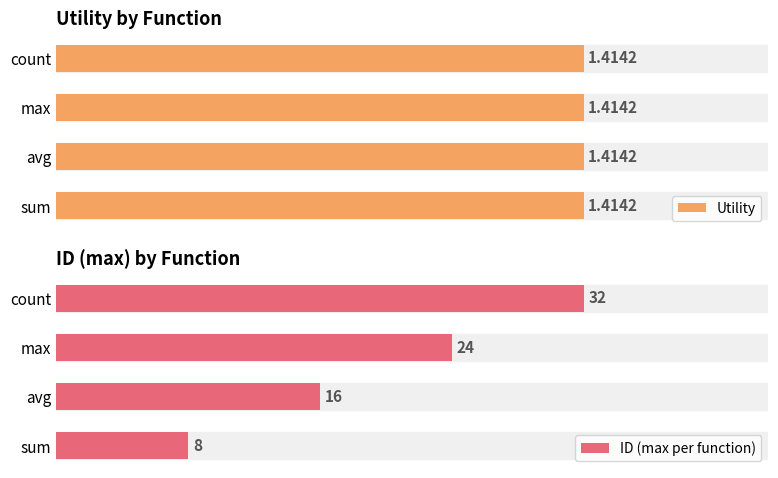

What is the maximum value shown in the chart?

32.0